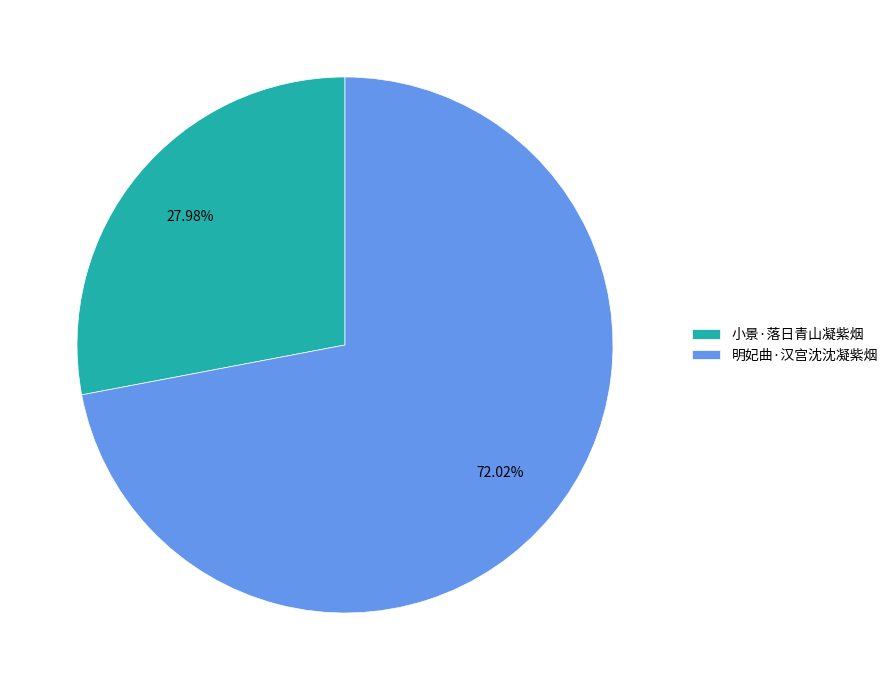

Between 明妃曲·汉宫沈沈凝紫烟 and 小景·落日青山凝紫烟, which is larger?

明妃曲·汉宫沈沈凝紫烟